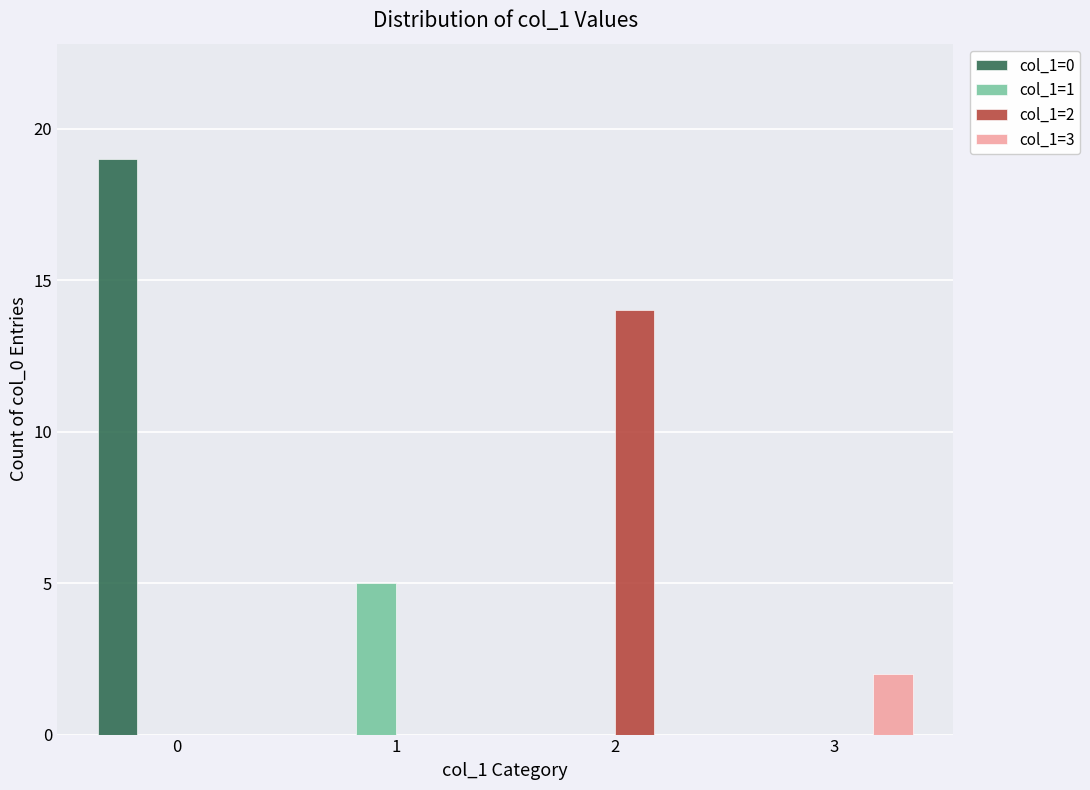

Between 0 and 3, which series saw the biggest shift?

col_1=0